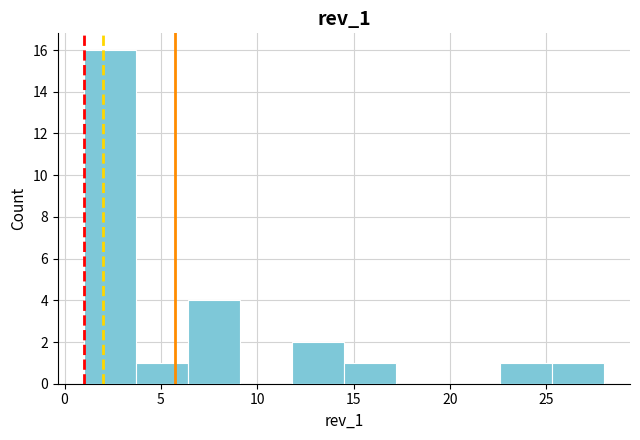

What is the height of the bar covering 25.3 to 28.0 on the x-axis? Neither the bar edges nor the heights are printed on the chart, so give them approximately, as read against the axes.

1